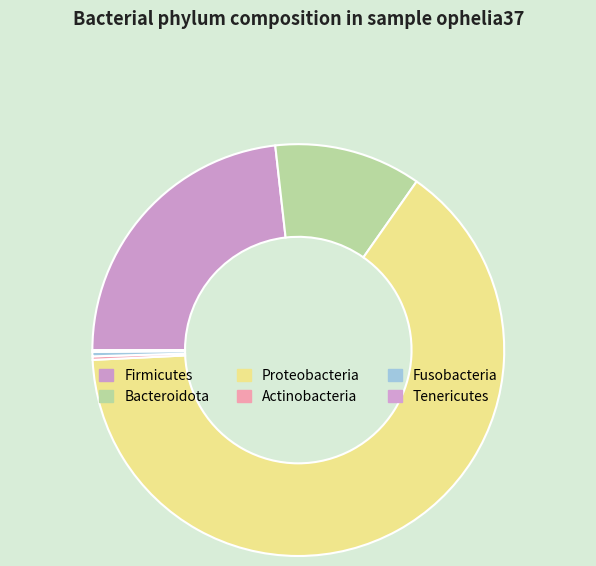

To the nearest percent, what is the difference between the Proteobacteria and Tenericutes slice percentages?

64%